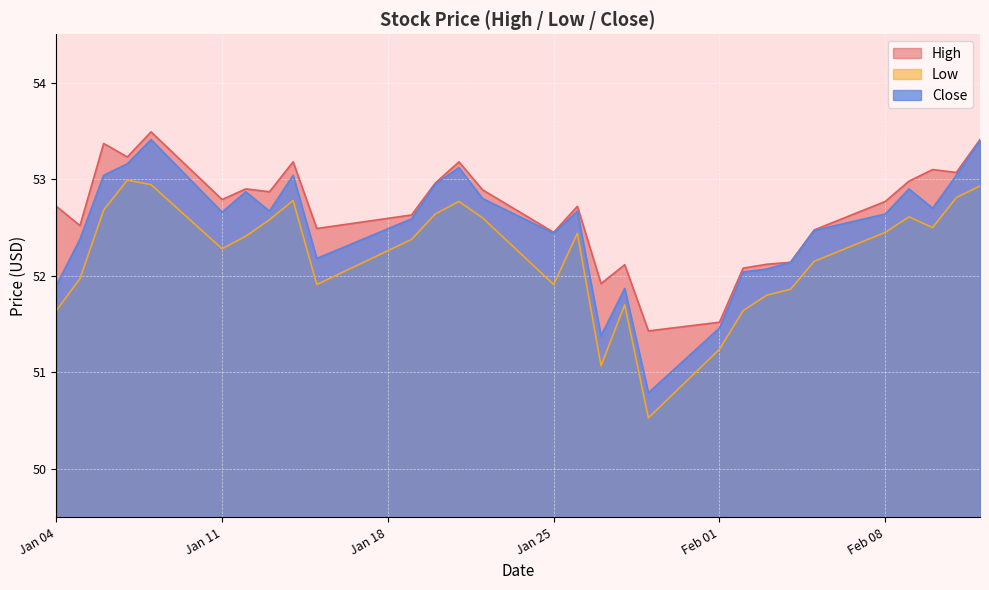

What is the minimum value shown in the chart?

50.5